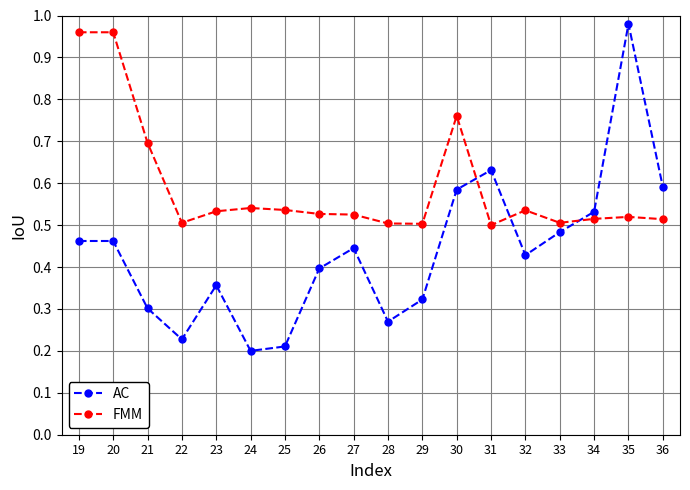

At which category does AC reach its first local valley?

22